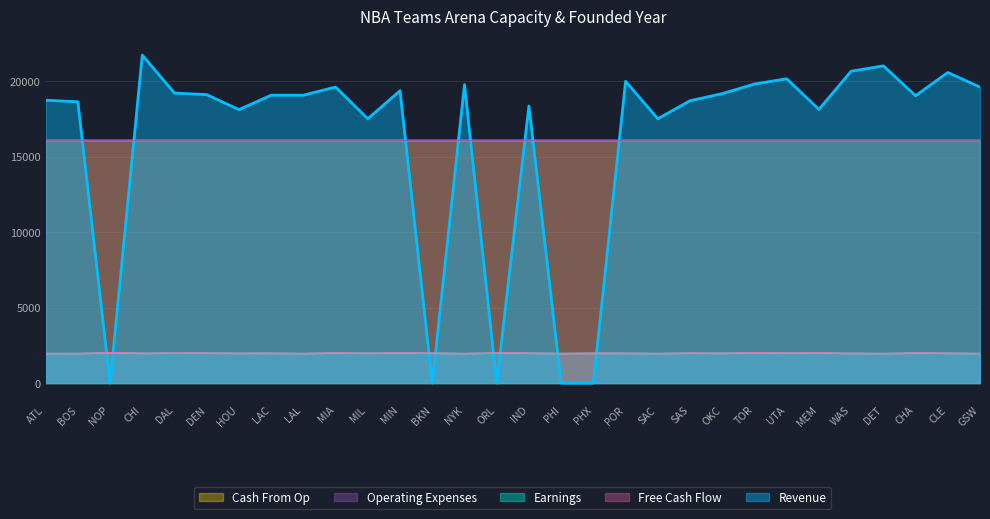

True or false: Earnings and Operating Expenses cross at least once.

False